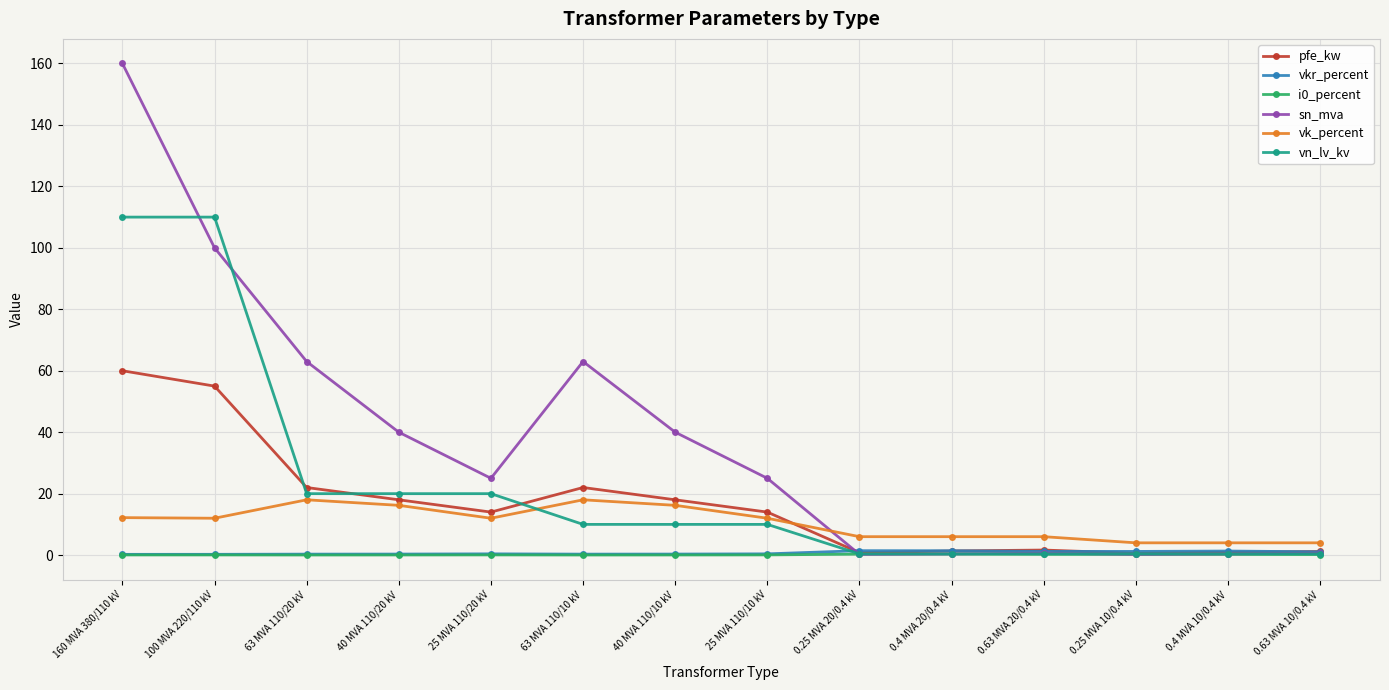

At which category does vk_percent reach its first local peak?

63 MVA 110/20 kV